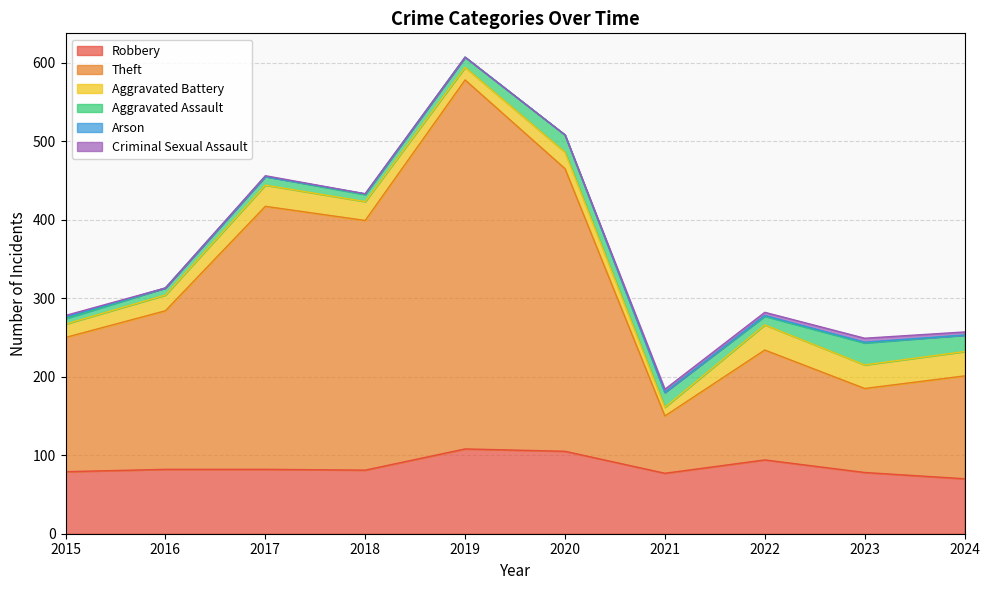

What are all the series names shown in the legend?

Robbery, Theft, Aggravated Battery, Aggravated Assault, Arson, Criminal Sexual Assault